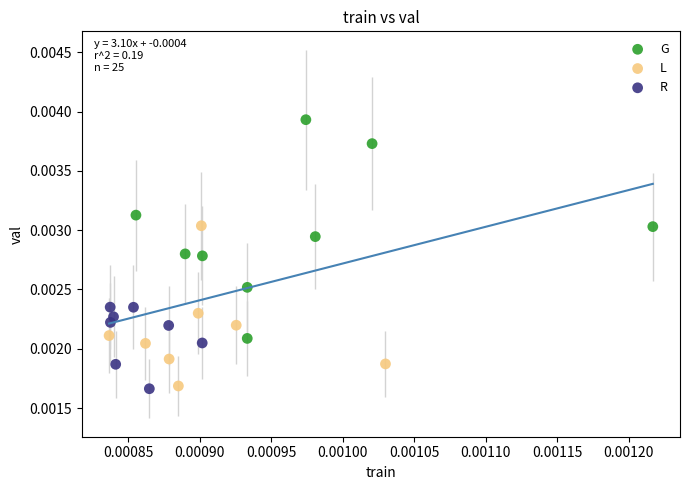

Which series reaches the maximum Y coordinate?

G